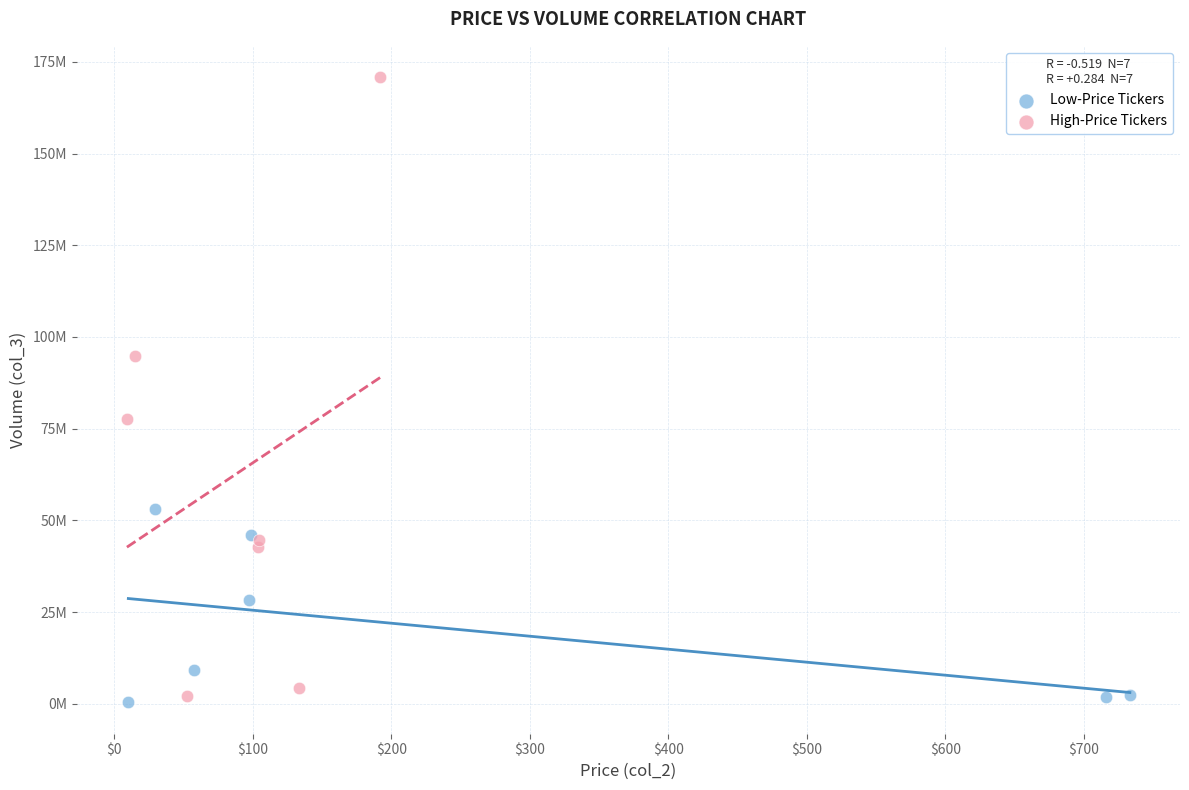

Which series contains the highest Y value?

High-Price Tickers